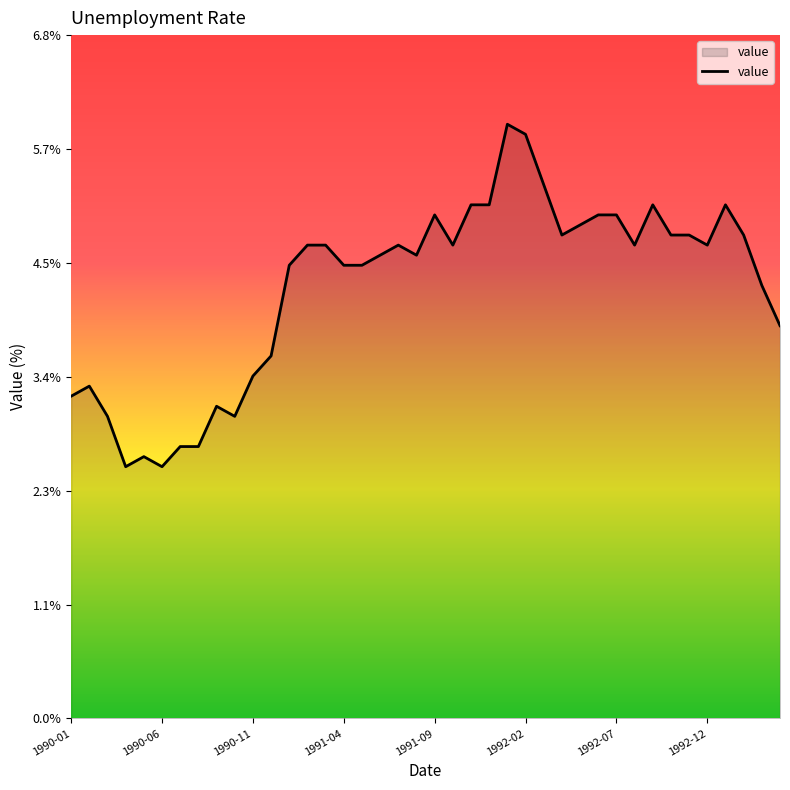

How many lines are shown in the chart?

1